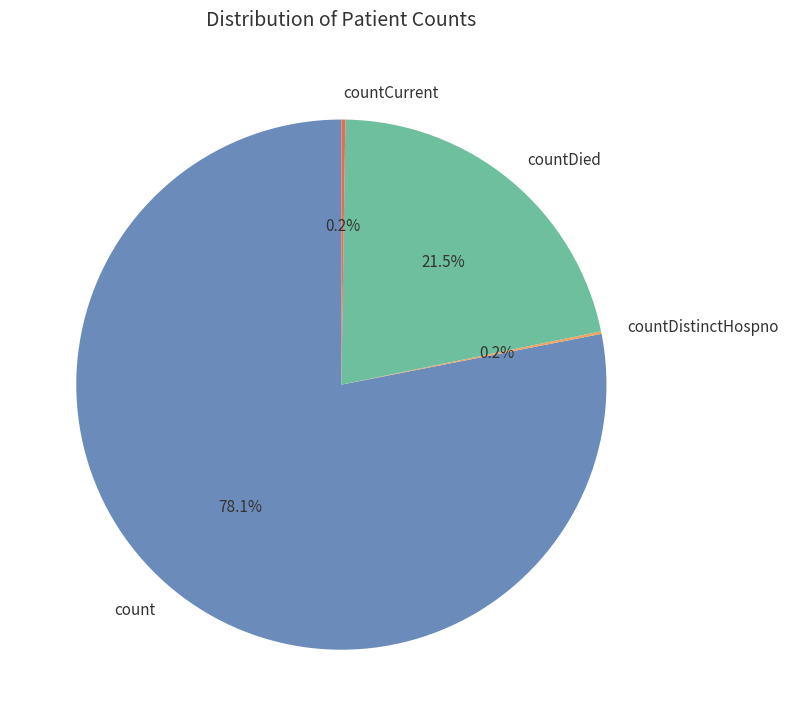

How much of the chart is everything except countDied?

78.5%